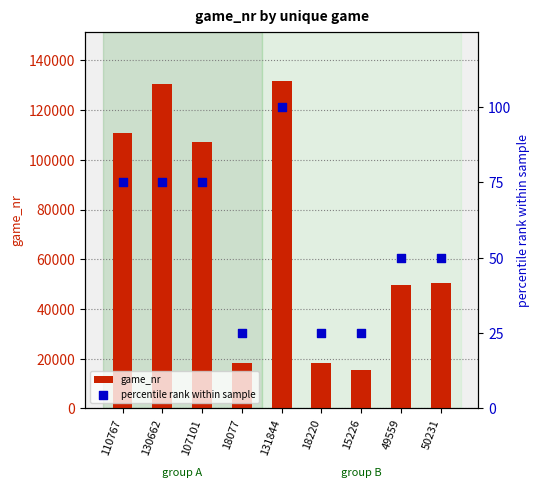

Which series reaches the minimum Y coordinate?

percentile rank within sample